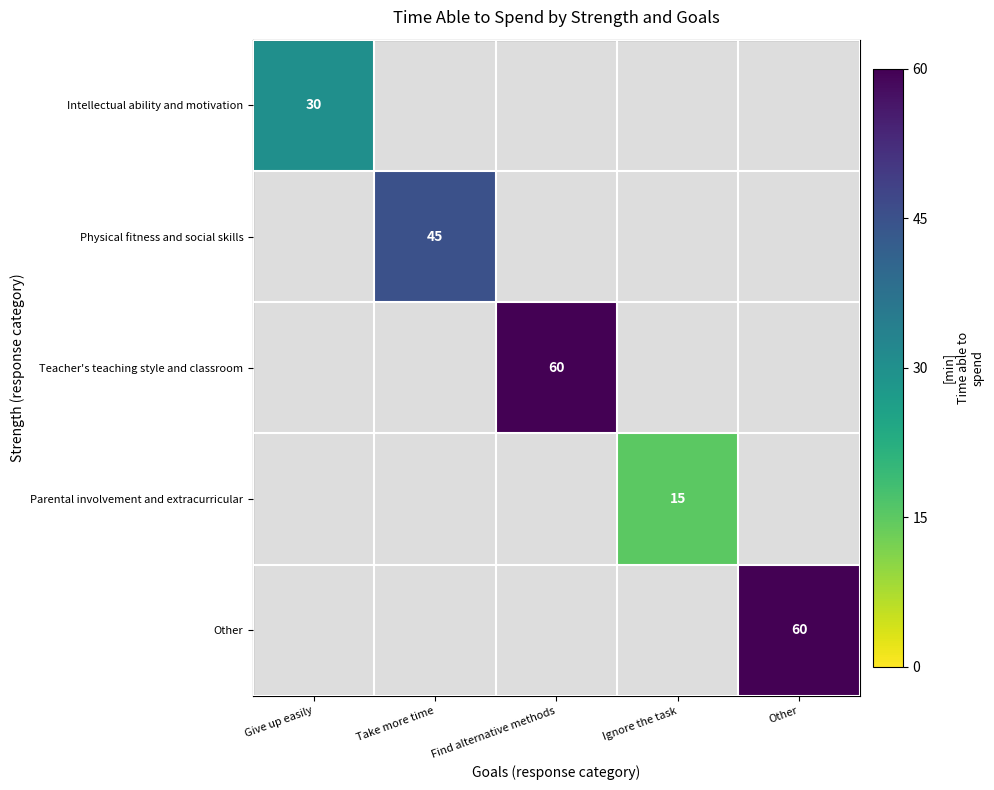

Is it true that Physical fitness and social skills equals 77 at Take more time?

False